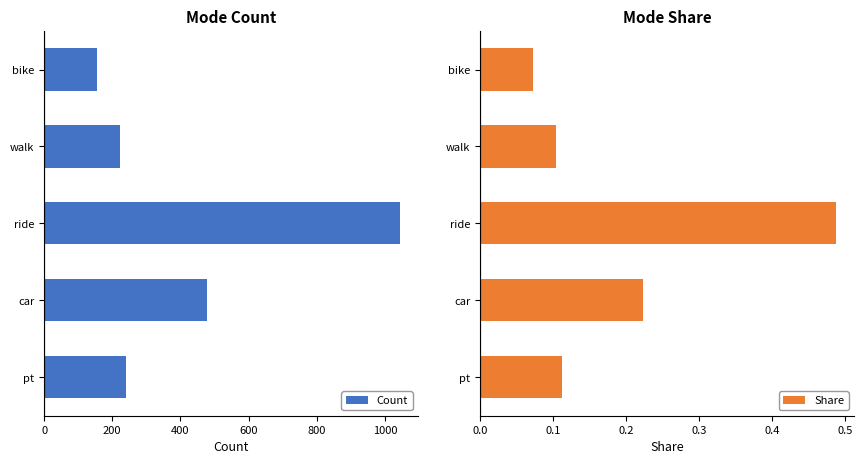

Rank the categories by Count value from lowest to highest.

bike, walk, pt, car, ride